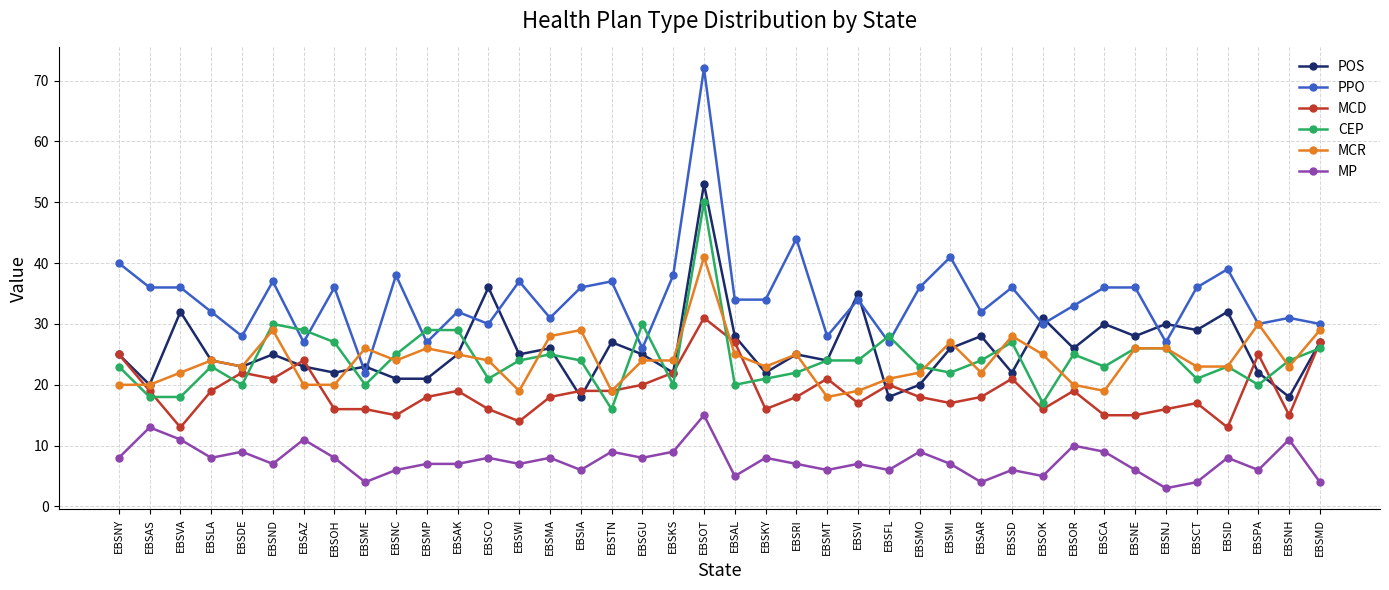

Which series has the widest spread of values?

PPO